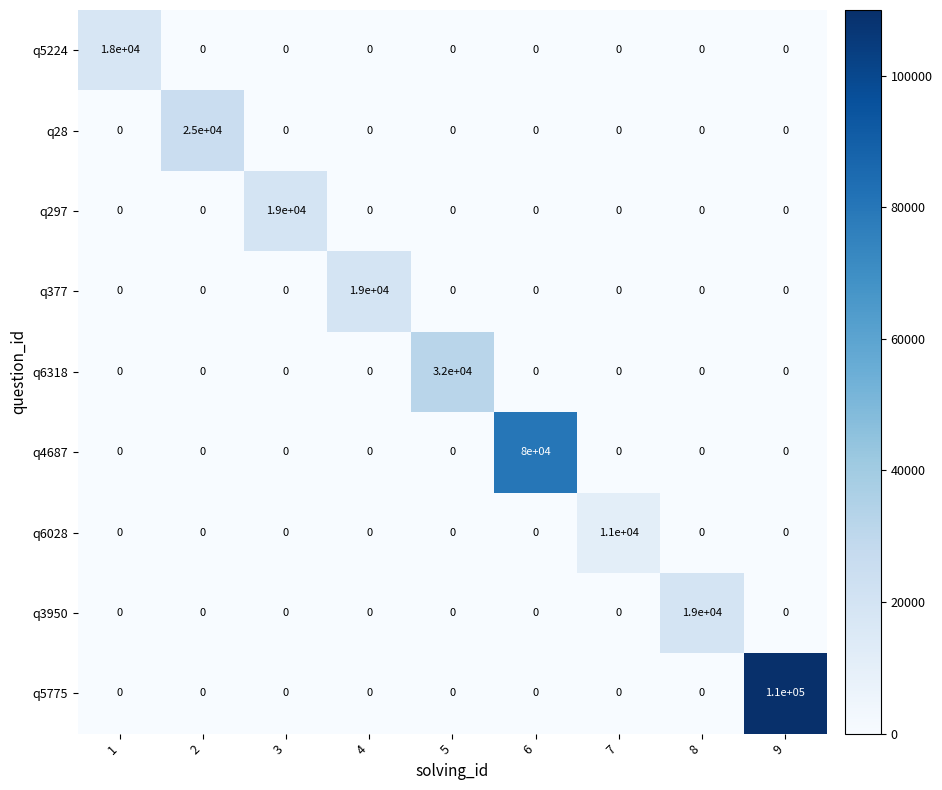

Which series has the largest total across all categories?

q5775